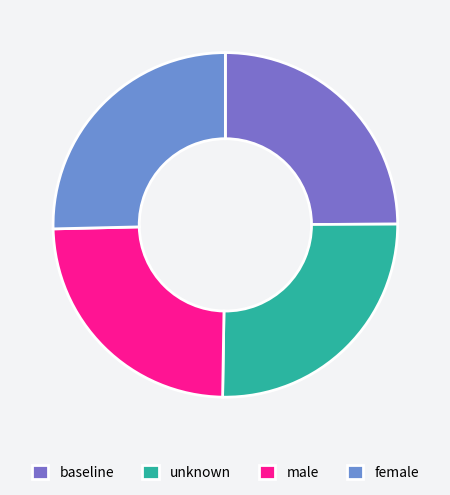

To the nearest percent, what is the average slice percentage?

25%